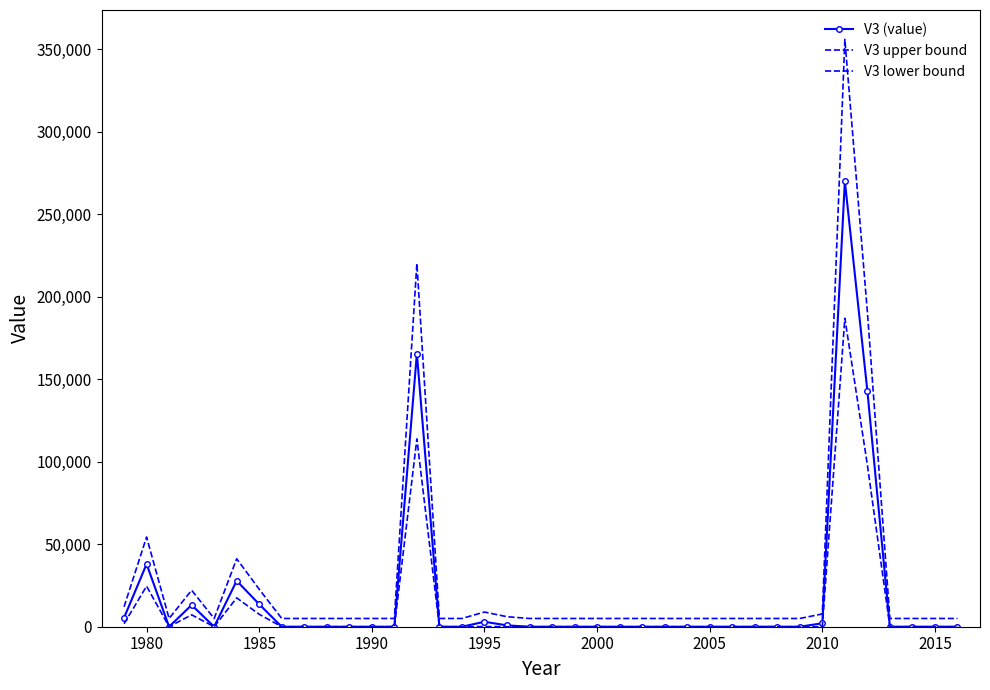

How many positive values does the V3 (value) series have?

11